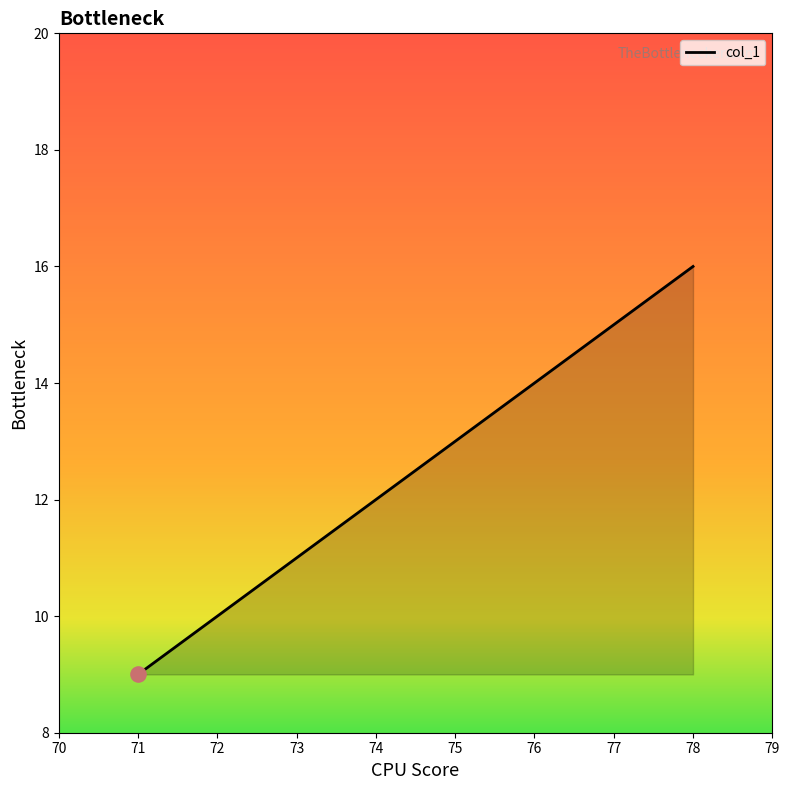

Between 74 and 71, which is larger?

74